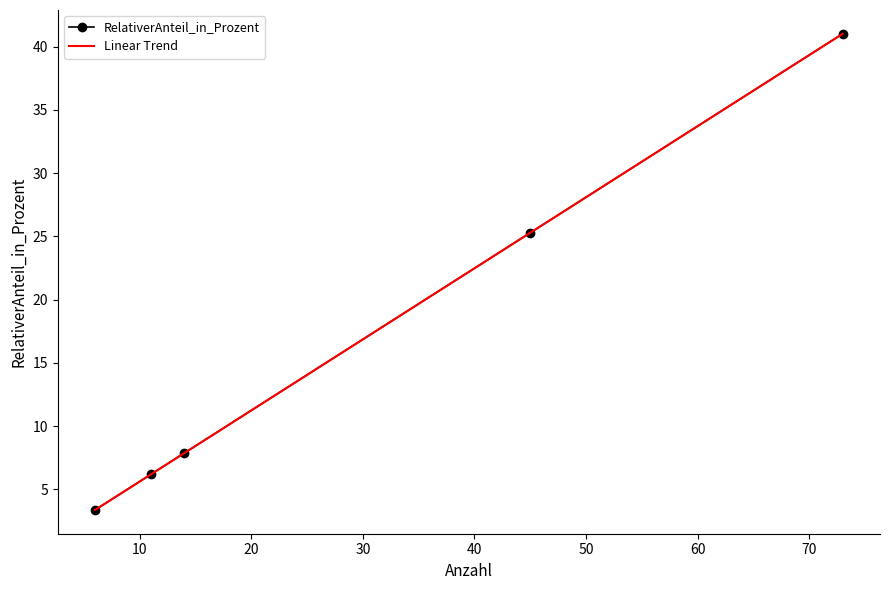

True or false: RelativerAnteil_in_Prozent has more than 0 interior local peaks.

False